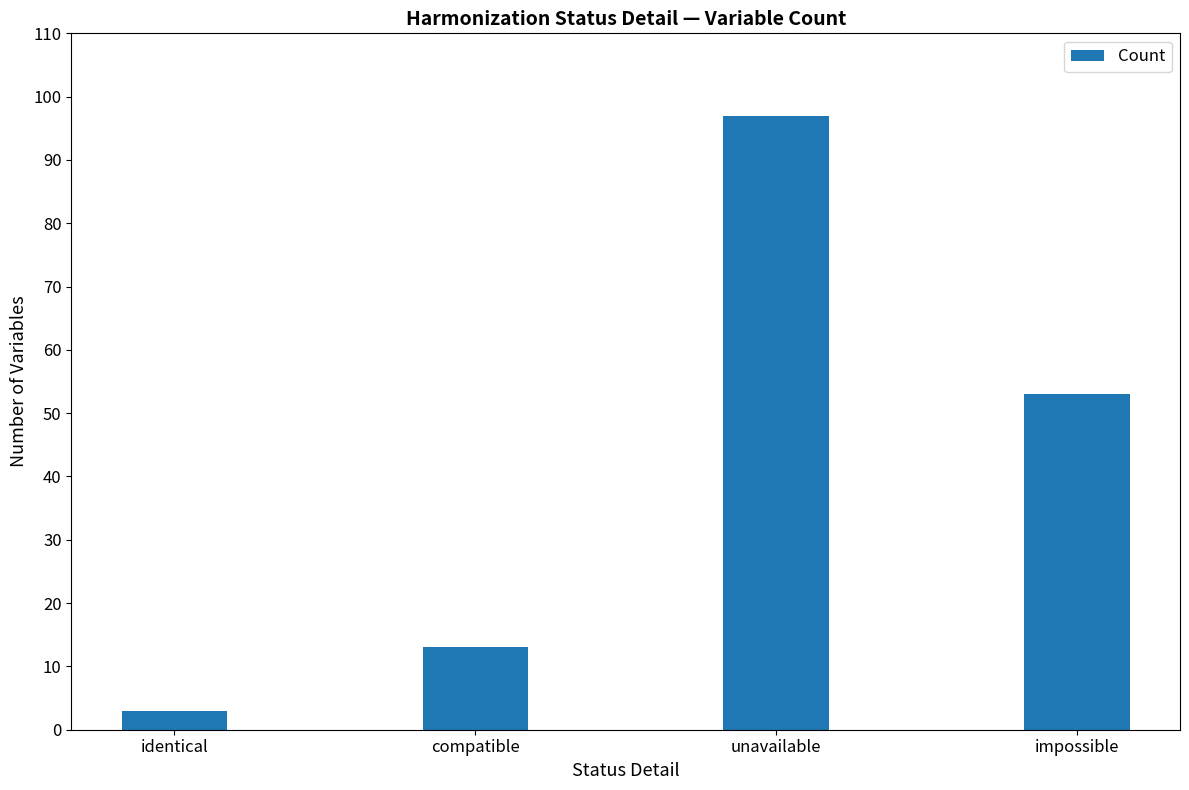

At which category does the chart reach its peak across all series?

unavailable